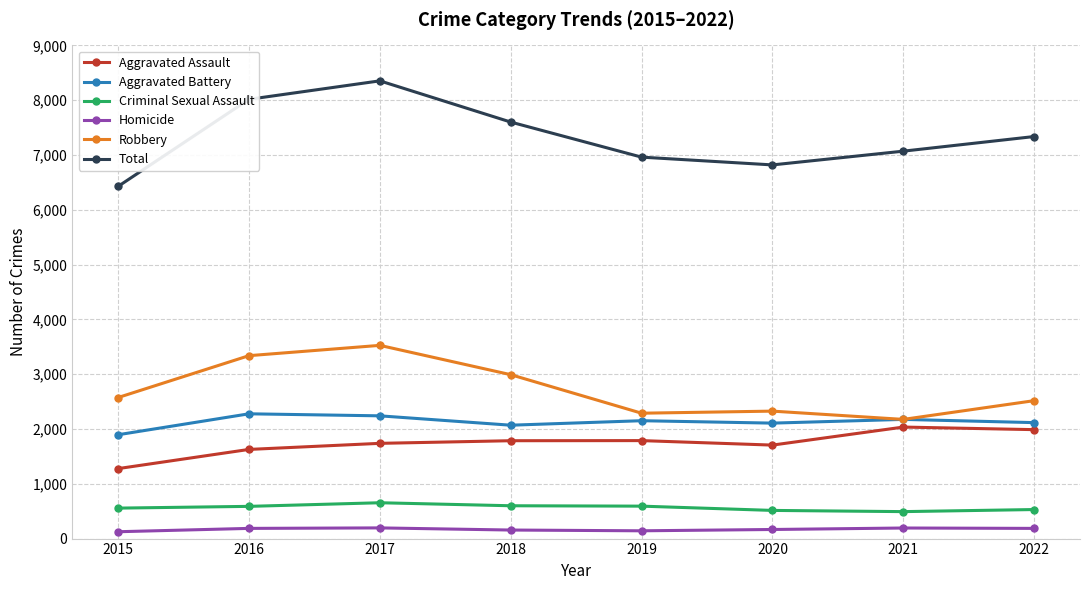

What is the spread (max minus min) of values at 2021?

6877